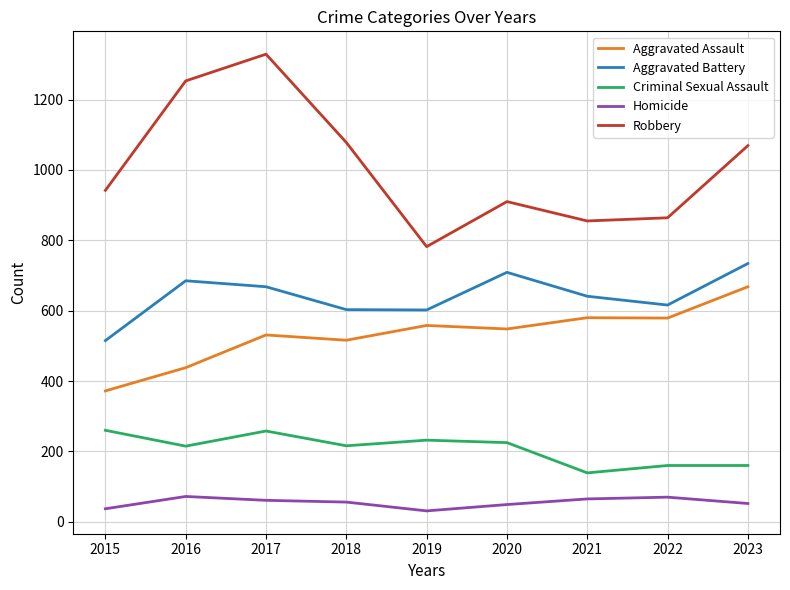

True or false: Robbery has a value of 312 at 2020.

False